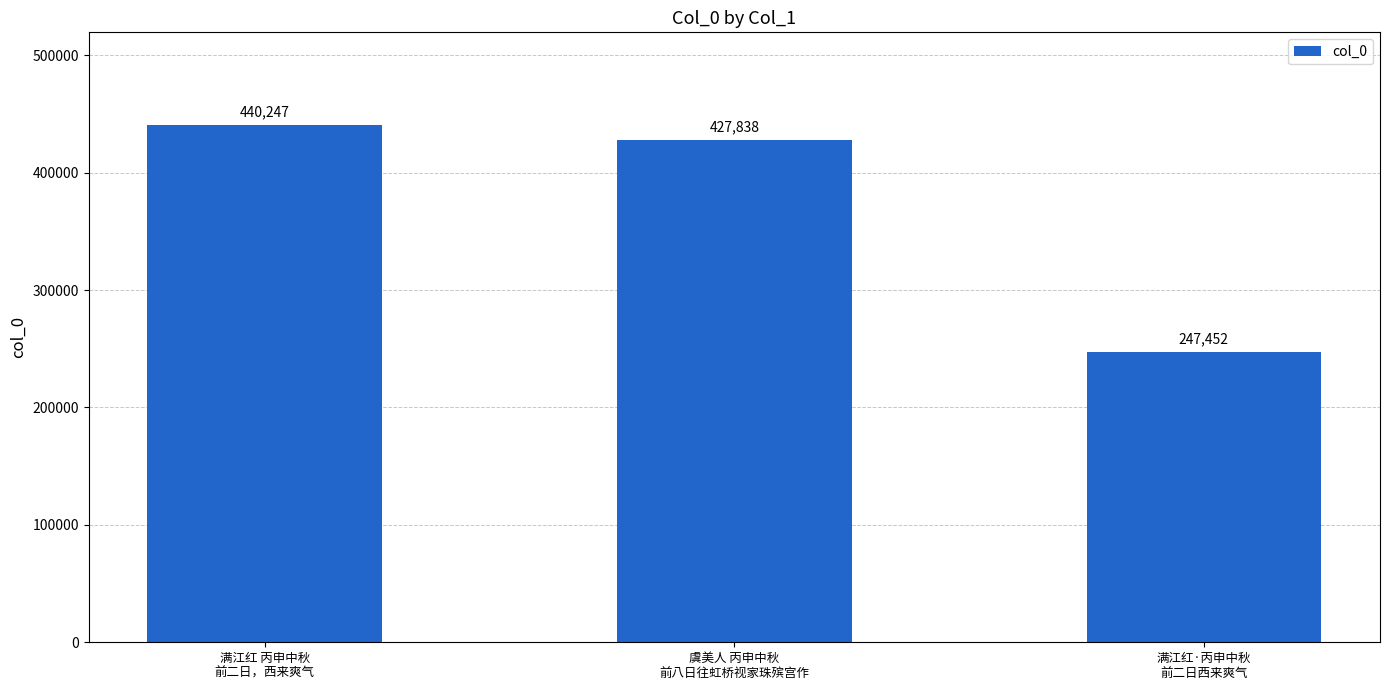

Rank the categories by value from highest to lowest.

满江红 丙申中秋
前二日，西来爽气, 虞美人 丙申中秋
前八日往虹桥视家珠殡宫作, 满江红·丙申中秋
前二日西来爽气